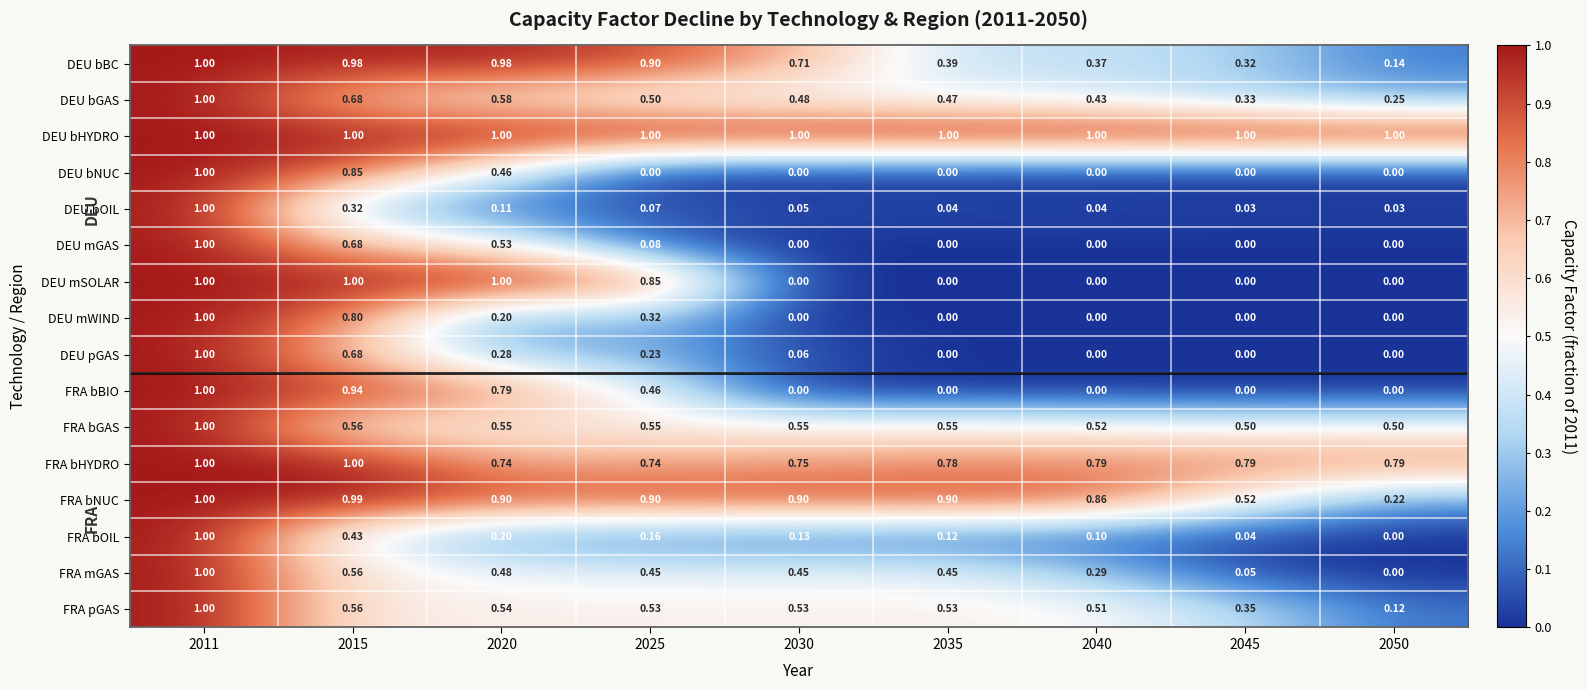

Which series changed the most between 2011 and 2020?

DEU bOIL